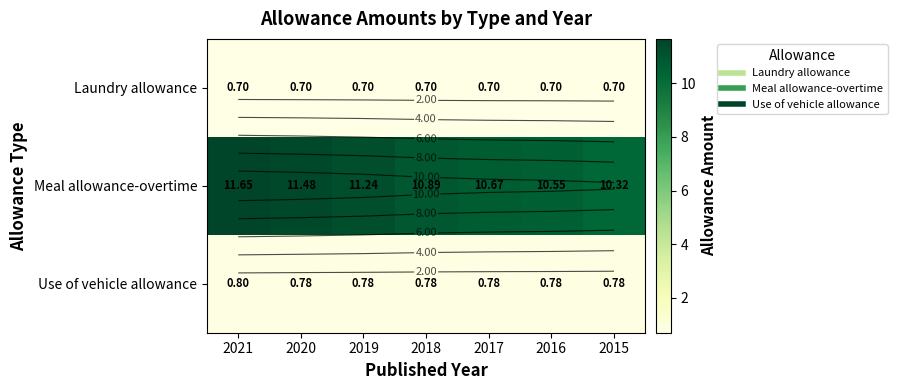

List the series in order of their peak value, lowest first.

Laundry allowance, Use of vehicle allowance, Meal allowance-overtime